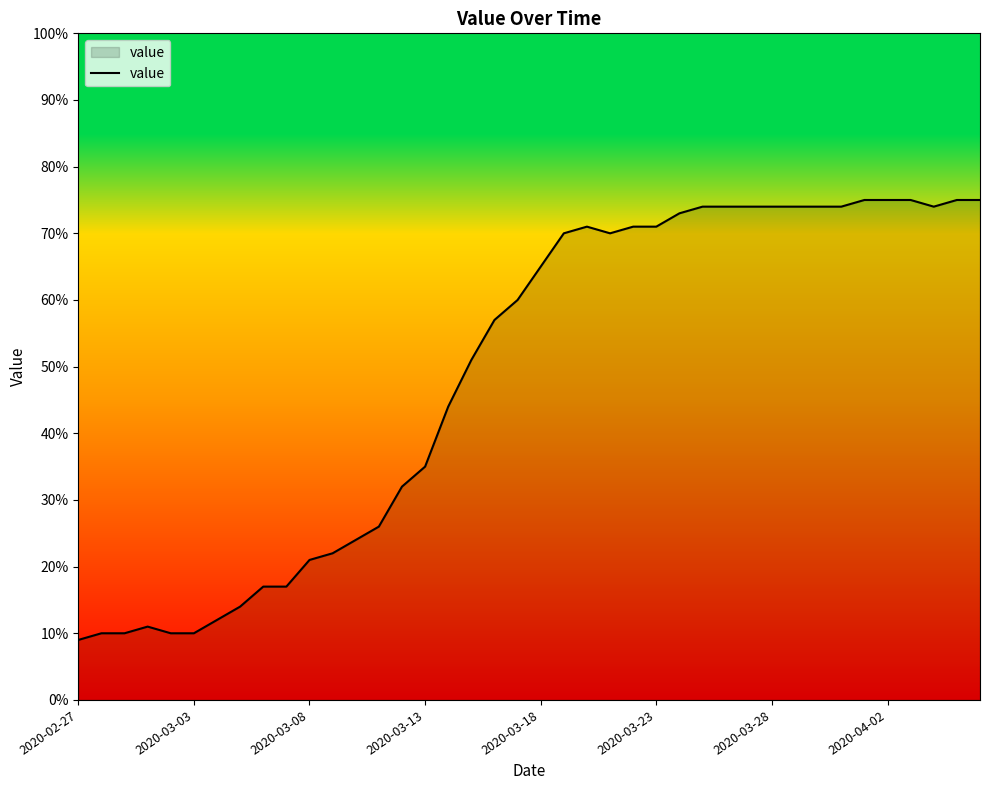

What is the maximum value shown in the chart?

75